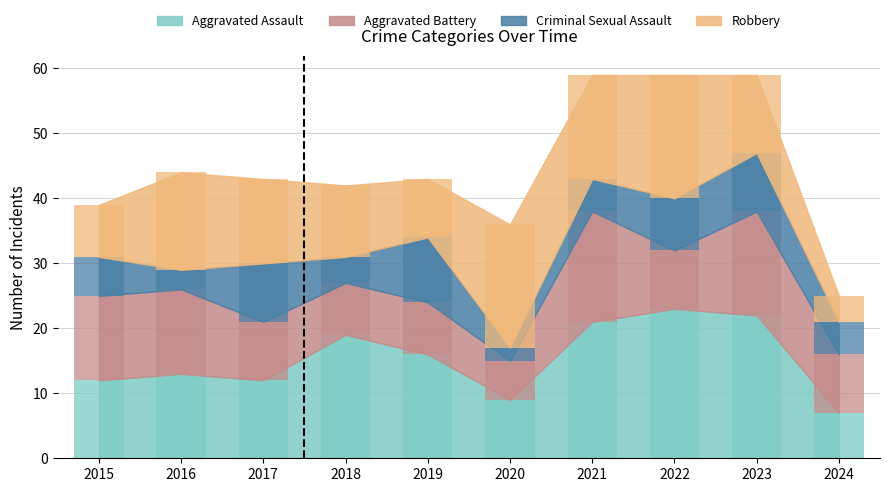

Which category has the highest value in the Robbery series?

2020